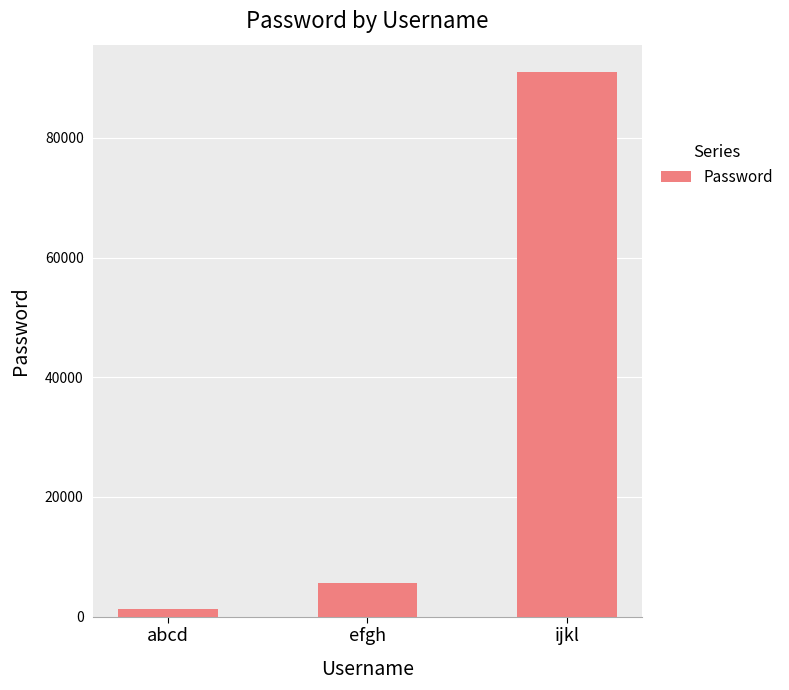

True or false: the data shows 1234 at abcd.

True